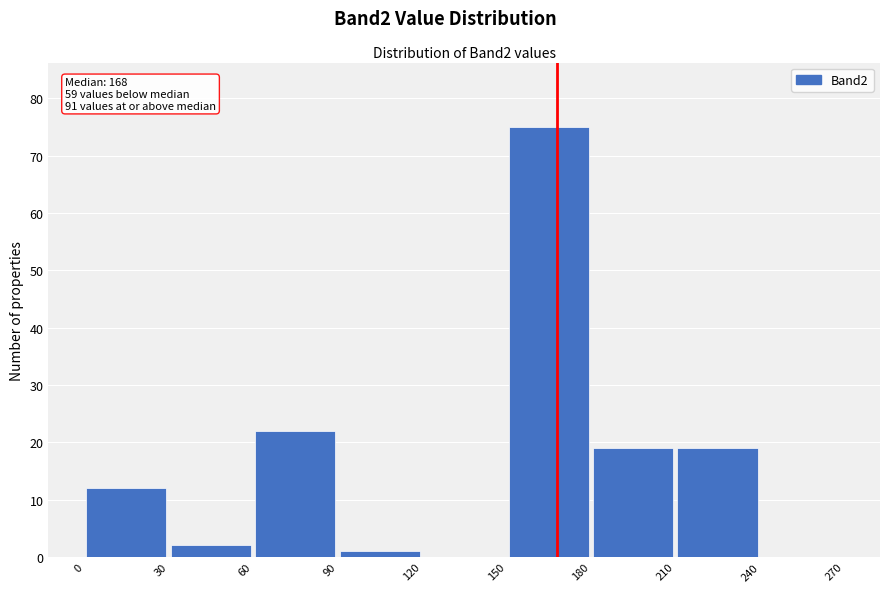

Over which range of the x-axis is the bar tallest?

150 to 180